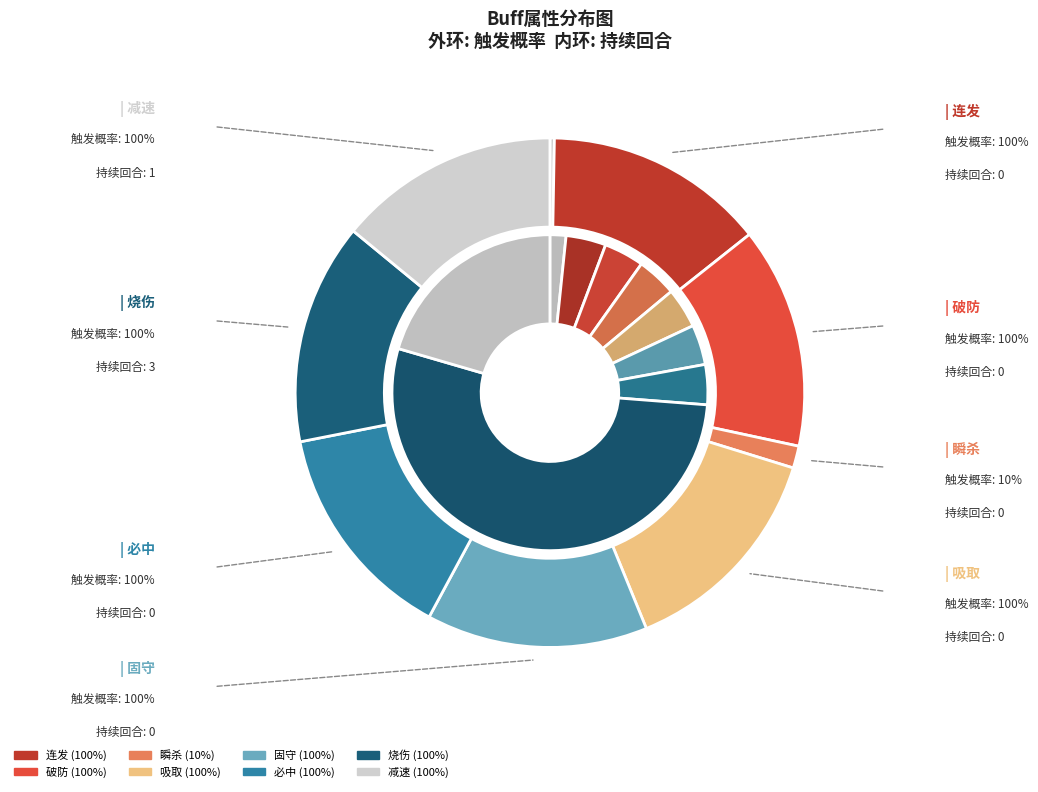

How much of the chart is everything except 4?

85.9%